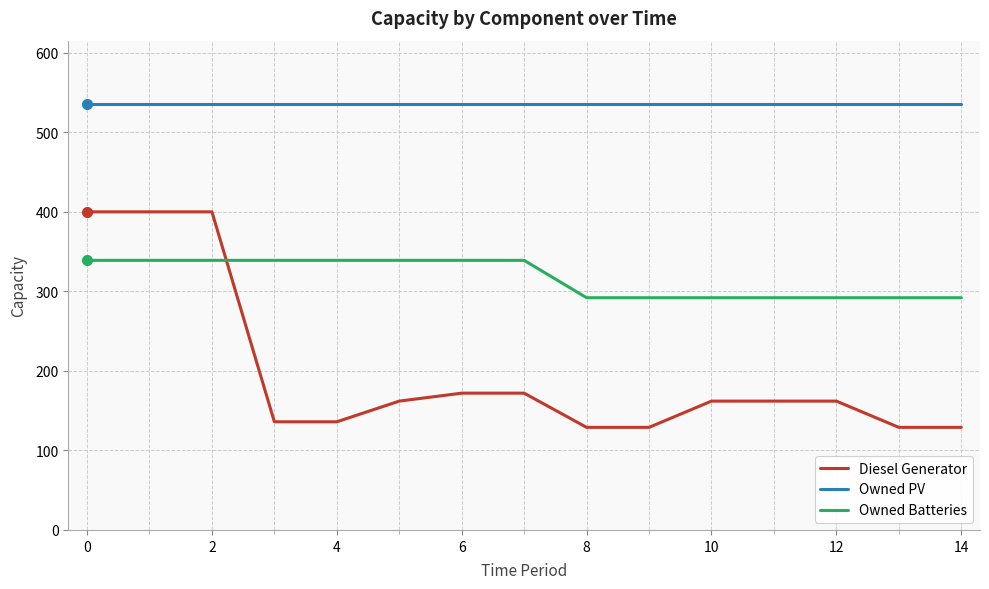

How many Owned Batteries values are between 292 and 339?

15